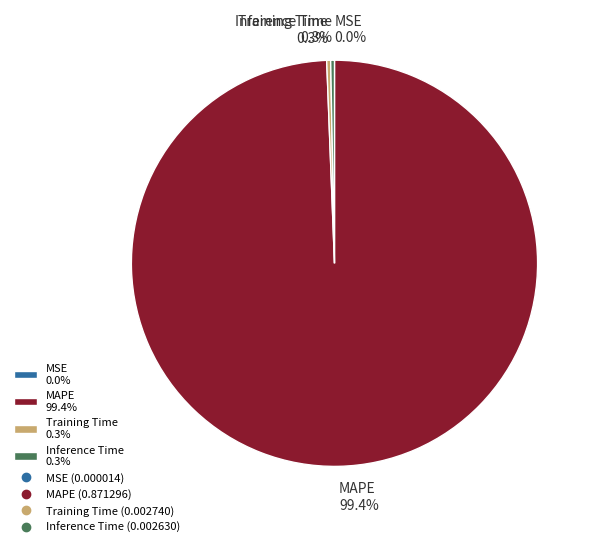

How much of the chart is everything except Training Time 0.3%?

99.7%